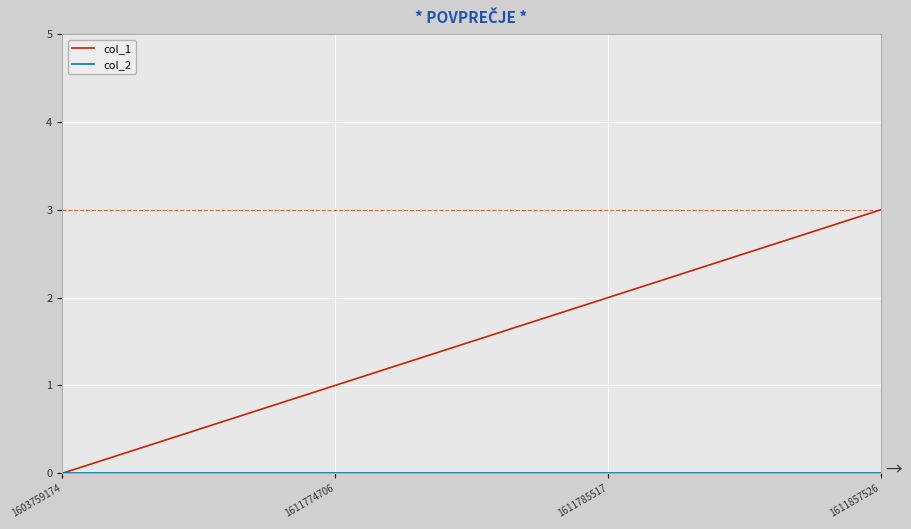

Between 1603759174 and 1611857526, which series saw the biggest shift?

col_1